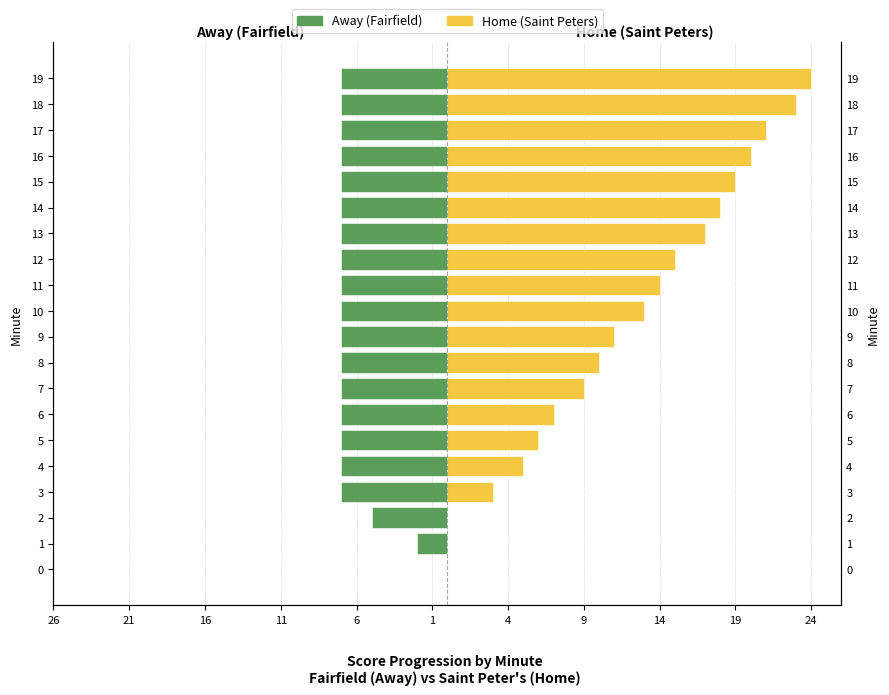

At 6, list the series in order from smallest to largest.

Away (Fairfield), Home (Saint Peters)